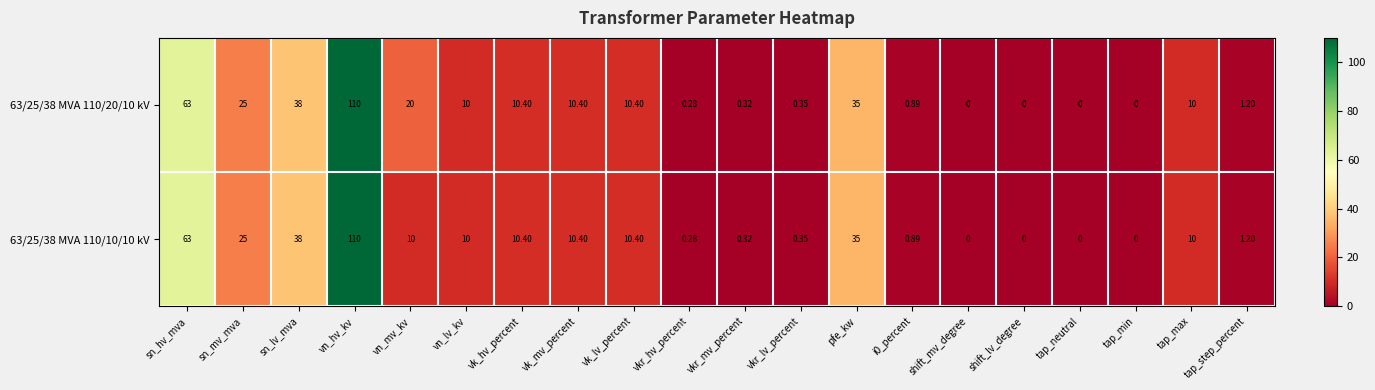

Which category has the highest value across all series?

vn_hv_kv